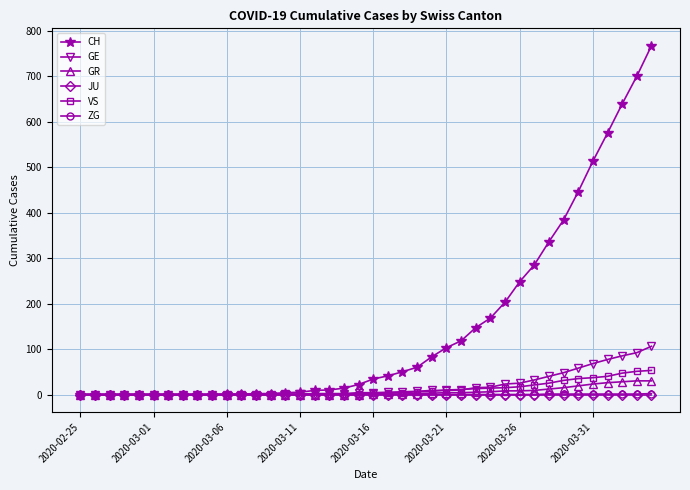

What are all the series names shown in the legend?

CH, GE, GR, JU, VS, ZG